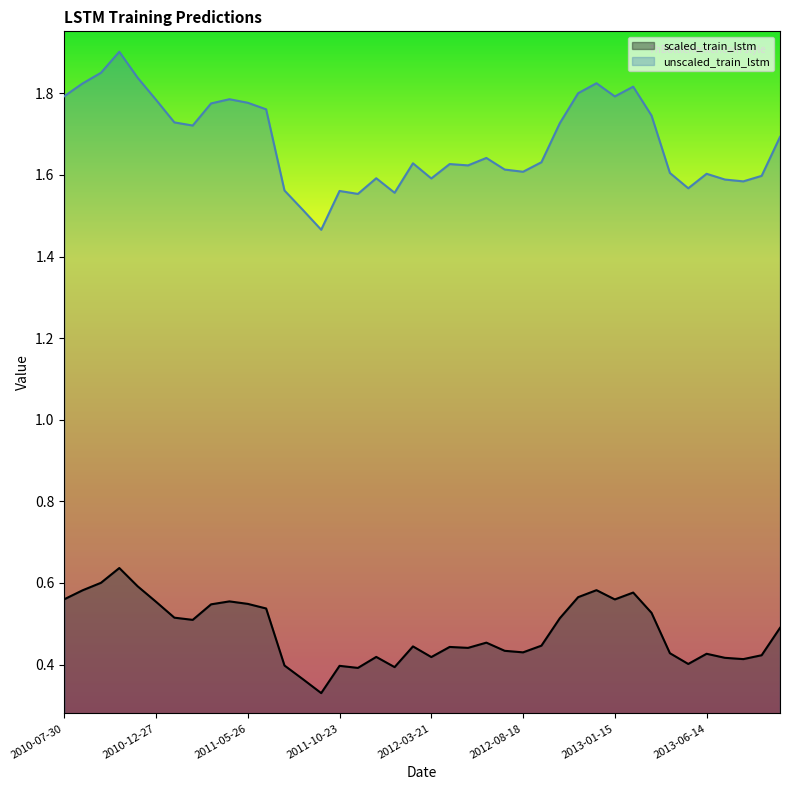

Reading right to left, transcribe all the data shown in this chart.

scaled_train_lstm: 2013-10-12=0.5	2013-09-12=0.4	2013-08-13=0.4	2013-07-14=0.4	2013-06-14=0.4	2013-05-15=0.4	2013-04-15=0.4	2013-03-16=0.5	2013-02-14=0.6	2013-01-15=0.6	2012-12-16=0.6	2012-11-16=0.6	2012-10-17=0.5	2012-09-17=0.4	2012-08-18=0.4	2012-07-19=0.4	2012-06-19=0.5	2012-05-20=0.4	2012-04-20=0.4	2012-03-21=0.4	2012-02-20=0.4	2012-01-21=0.4	2011-12-22=0.4	2011-11-22=0.4	2011-10-23=0.4	2011-09-23=0.3	2011-08-24=0.4	2011-07-25=0.4	2011-06-25=0.5	2011-05-26=0.5	2011-04-26=0.6	2011-03-27=0.5	2011-02-25=0.5	2011-01-26=0.5	2010-12-27=0.6	2010-11-27=0.6	2010-10-28=0.6	2010-09-28=0.6	2010-08-29=0.6	2010-07-30=0.6
unscaled_train_lstm: 2013-10-12=1.7	2013-09-12=1.6	2013-08-13=1.6	2013-07-14=1.6	2013-06-14=1.6	2013-05-15=1.6	2013-04-15=1.6	2013-03-16=1.7	2013-02-14=1.8	2013-01-15=1.8	2012-12-16=1.8	2012-11-16=1.8	2012-10-17=1.7	2012-09-17=1.6	2012-08-18=1.6	2012-07-19=1.6	2012-06-19=1.6	2012-05-20=1.6	2012-04-20=1.6	2012-03-21=1.6	2012-02-20=1.6	2012-01-21=1.6	2011-12-22=1.6	2011-11-22=1.6	2011-10-23=1.6	2011-09-23=1.5	2011-08-24=1.5	2011-07-25=1.6	2011-06-25=1.8	2011-05-26=1.8	2011-04-26=1.8	2011-03-27=1.8	2011-02-25=1.7	2011-01-26=1.7	2010-12-27=1.8	2010-11-27=1.8	2010-10-28=1.9	2010-09-28=1.9	2010-08-29=1.8	2010-07-30=1.8